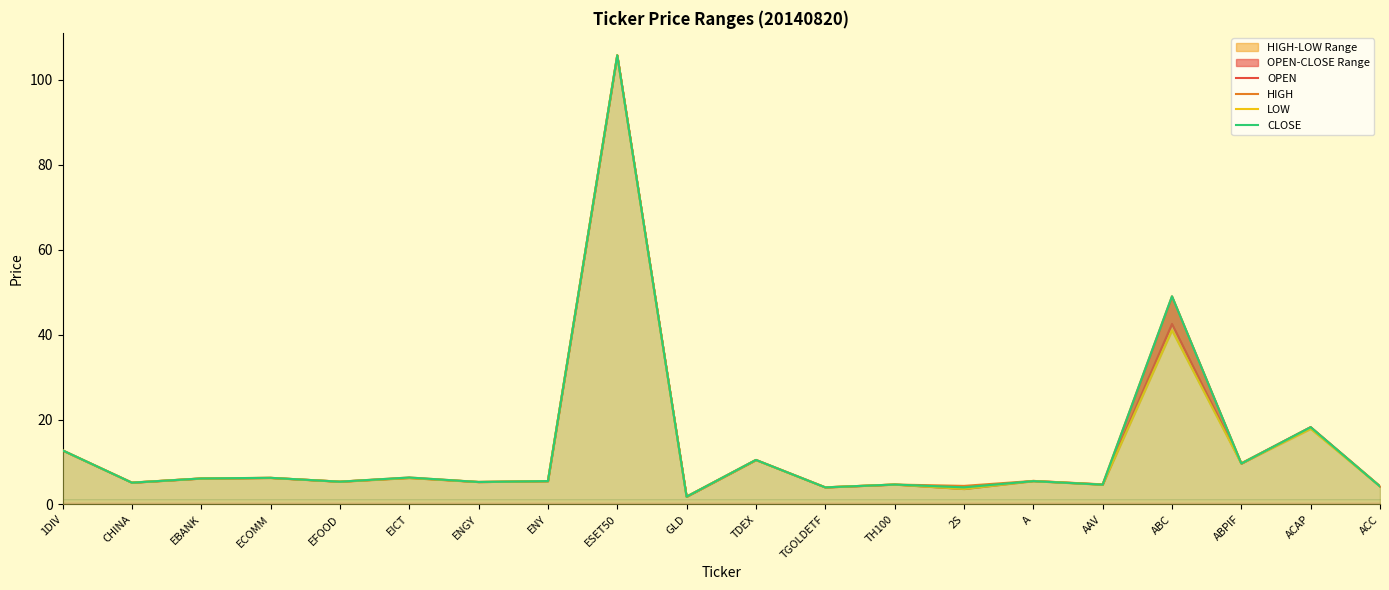

At how many categories does at least one series exceed 96?

1